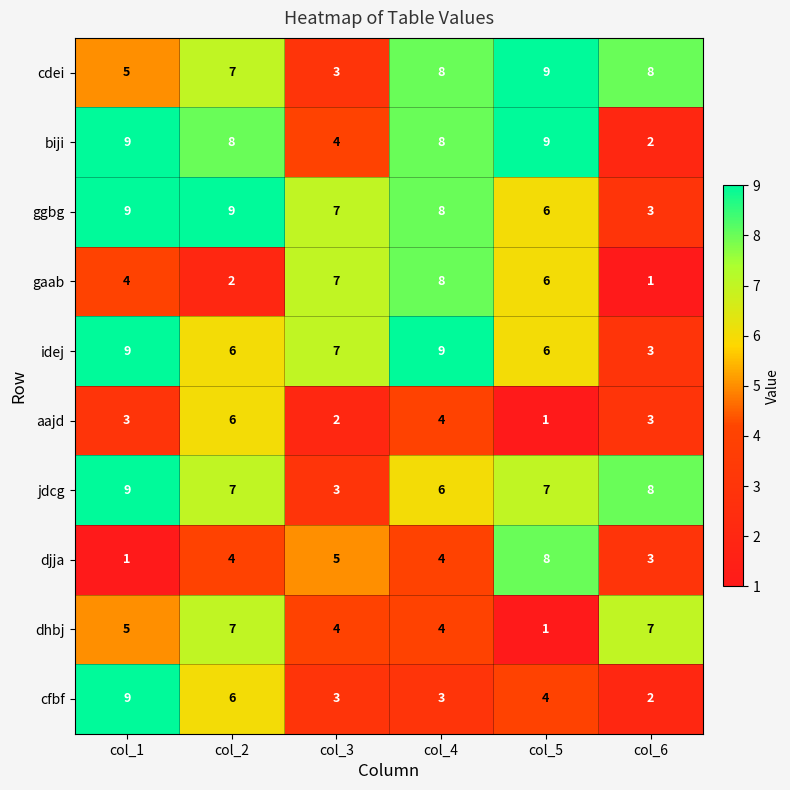

Which category has the lowest value in the djja series?

col_1